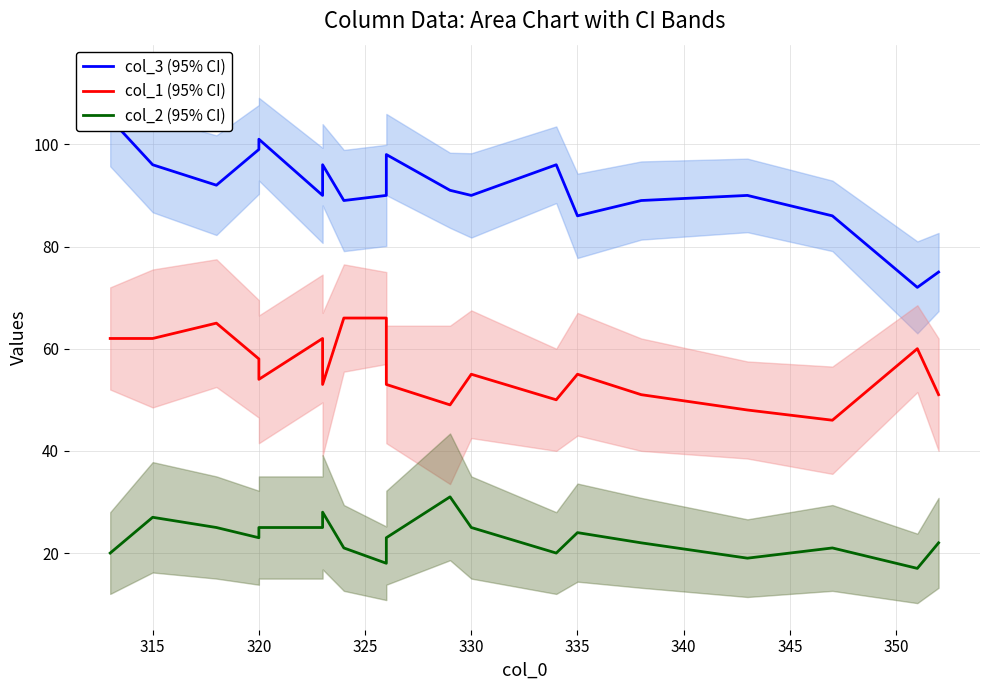

Where is the first local maximum for col_2 (95% CI)?

315